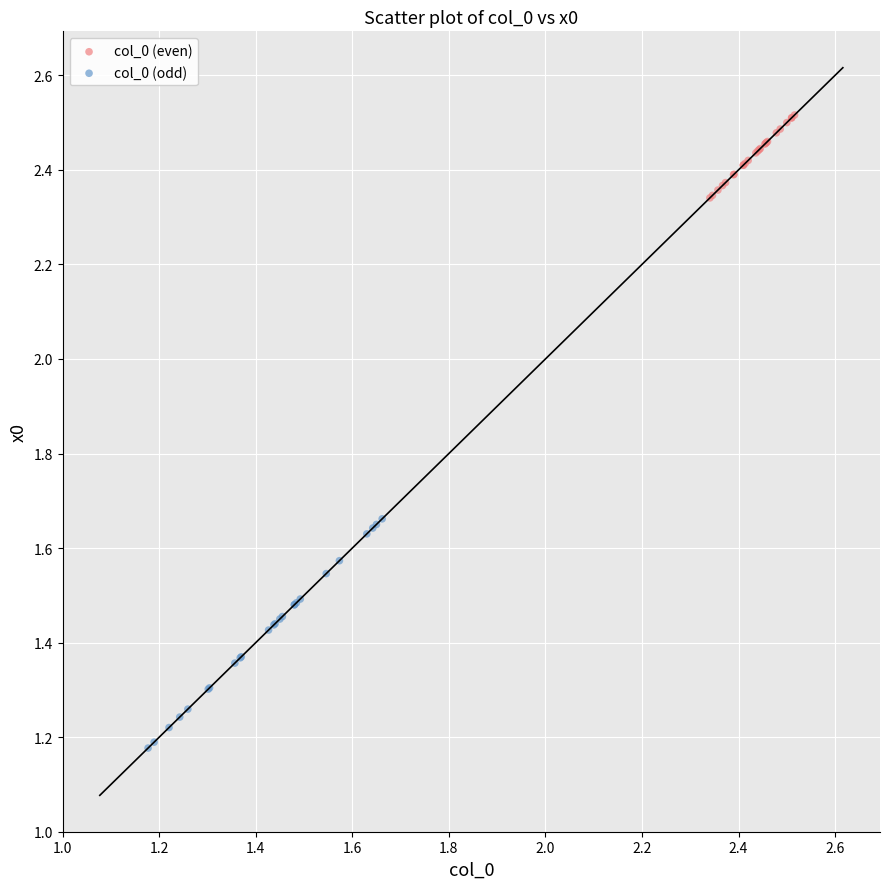

Which series contains the highest Y value?

col_0 (even)